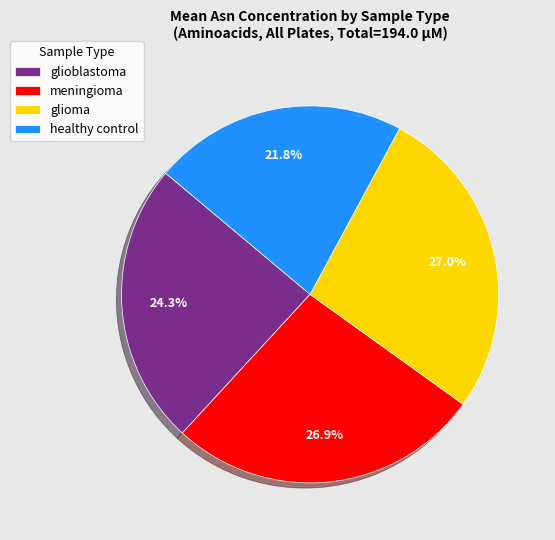

Combined, do healthy control and glioma account for over 50%?

No